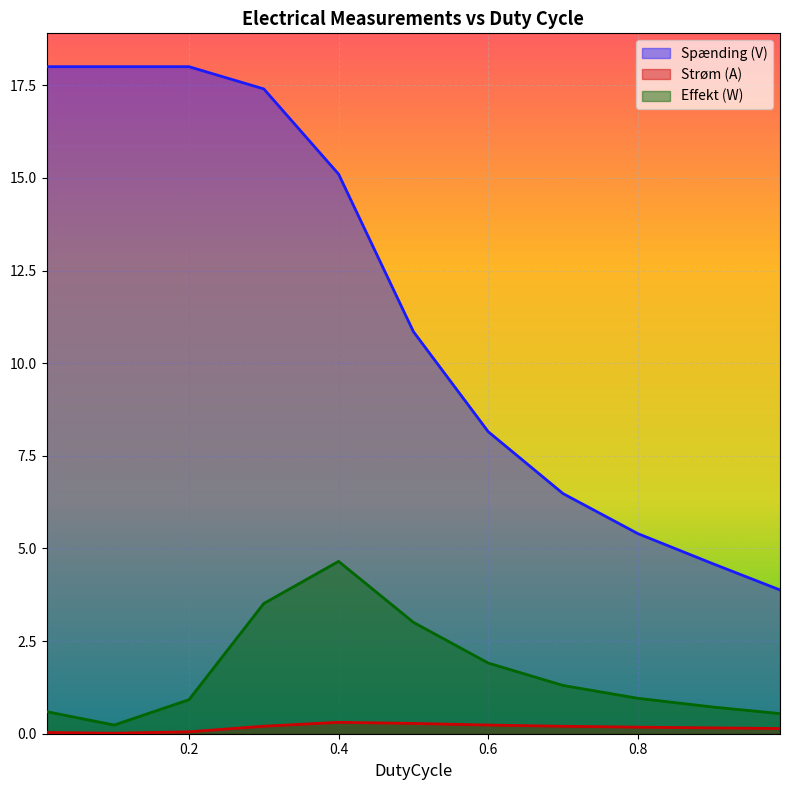

List the labels in order of Spænding (V) value, largest first.

0.01, 0.1, 0.2, 0.3, 0.4, 0.5, 0.6, 0.7, 0.8, 0.9, 0.99